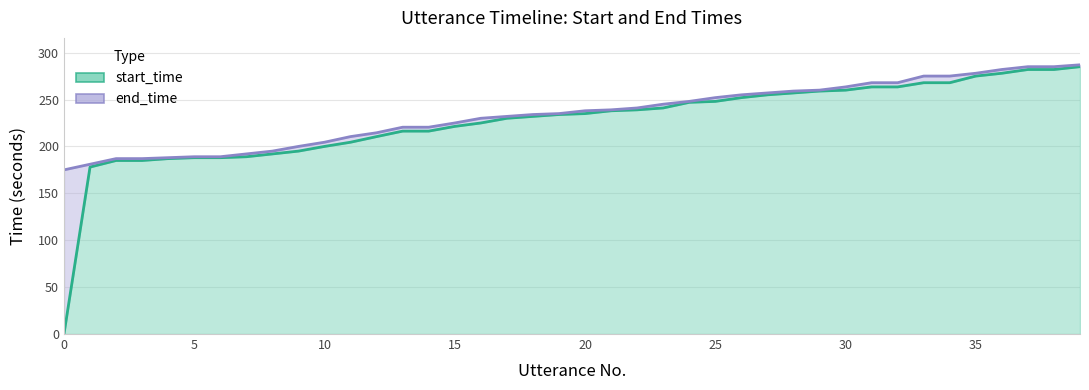

List the series in order of their overall mean, lowest first.

start_time, end_time